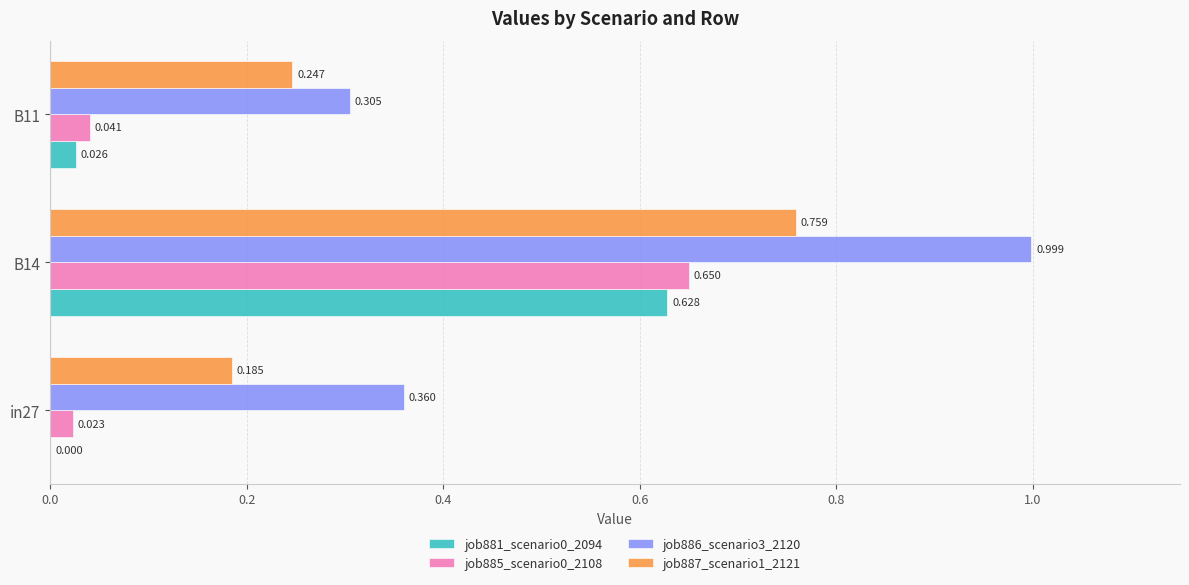

Is the value of job887_scenario1_2121 at B11 greater than the value of job881_scenario0_2094 at in27?

Yes